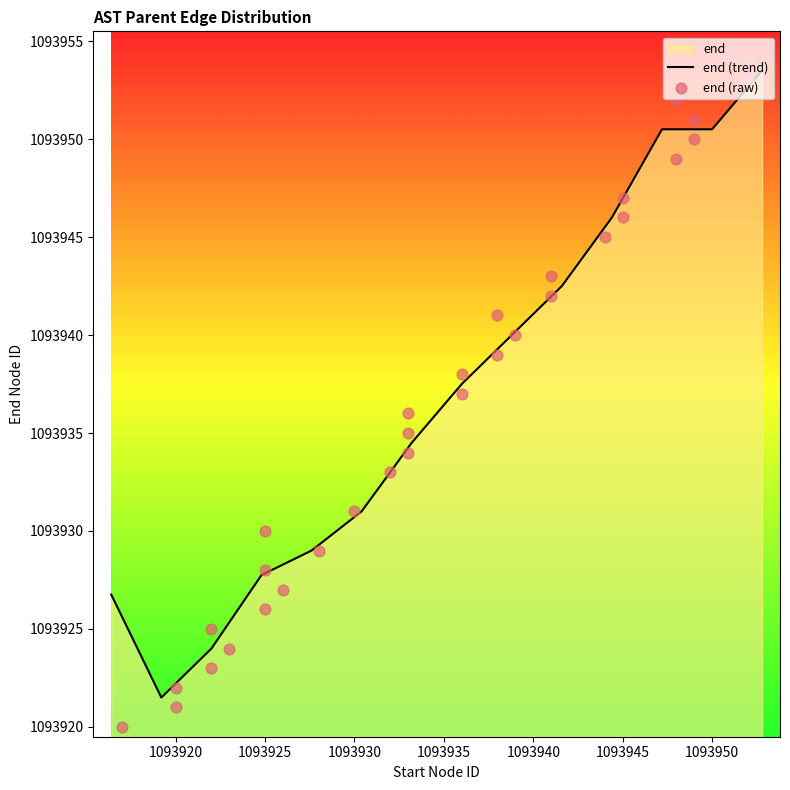

What is the change in value from 1093920 to 1093941?

+22